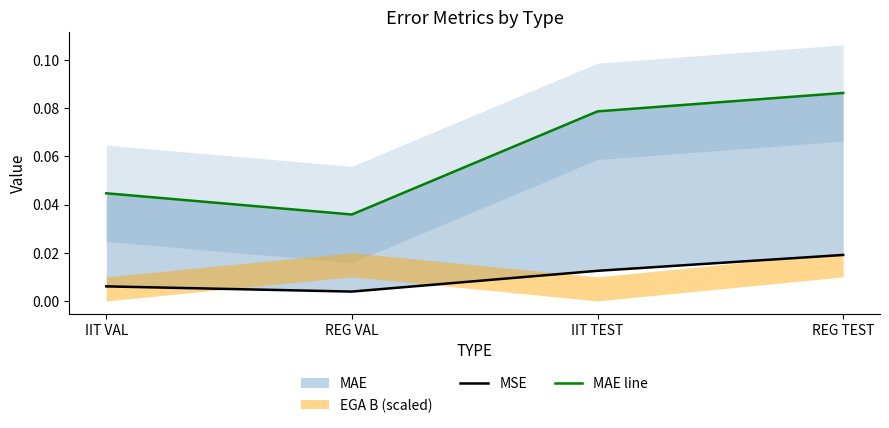

At which category does MSE reach its first local valley?

REG VAL